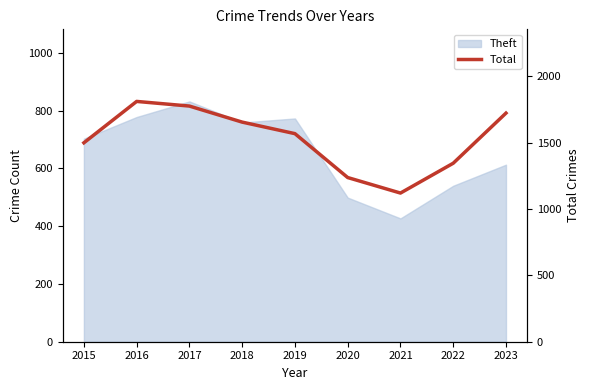

Is it true that the value at 2021 is 1982?

False